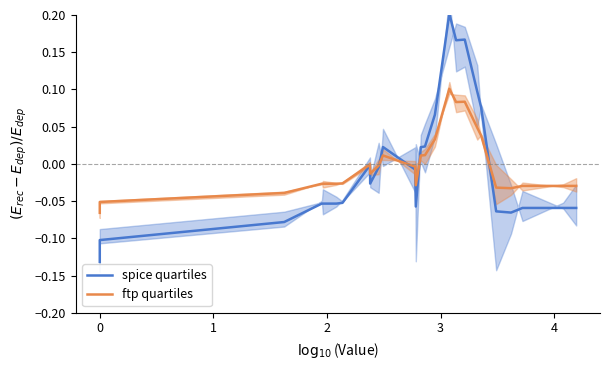

How many data points in spice quartiles are less than 0?

17